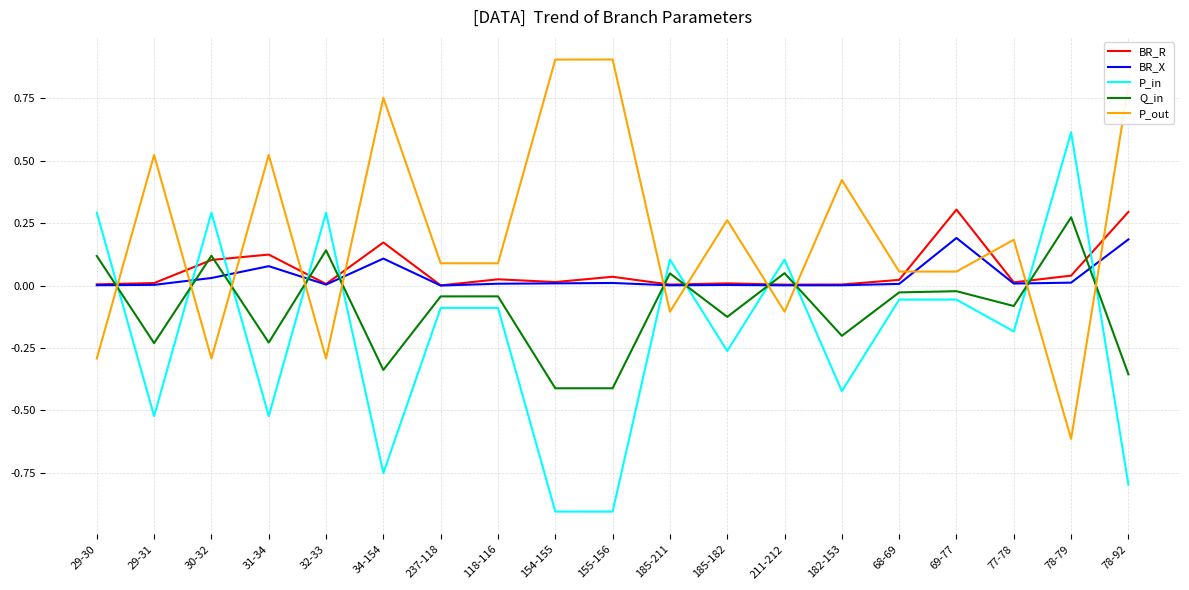

Which series has the largest total across all categories?

P_out